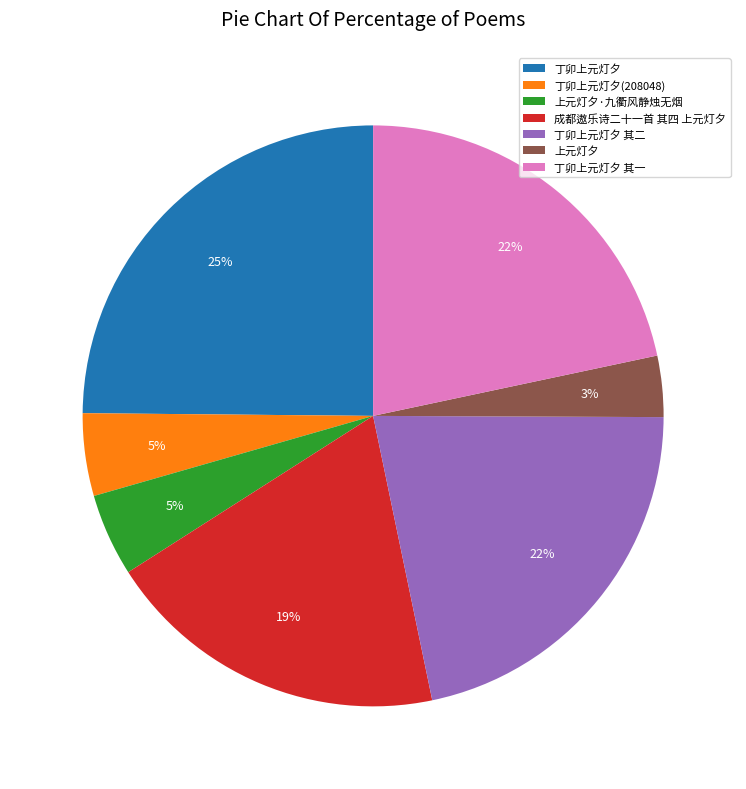

Which has a higher value, 丁卯上元灯夕 其二 or 丁卯上元灯夕?

丁卯上元灯夕